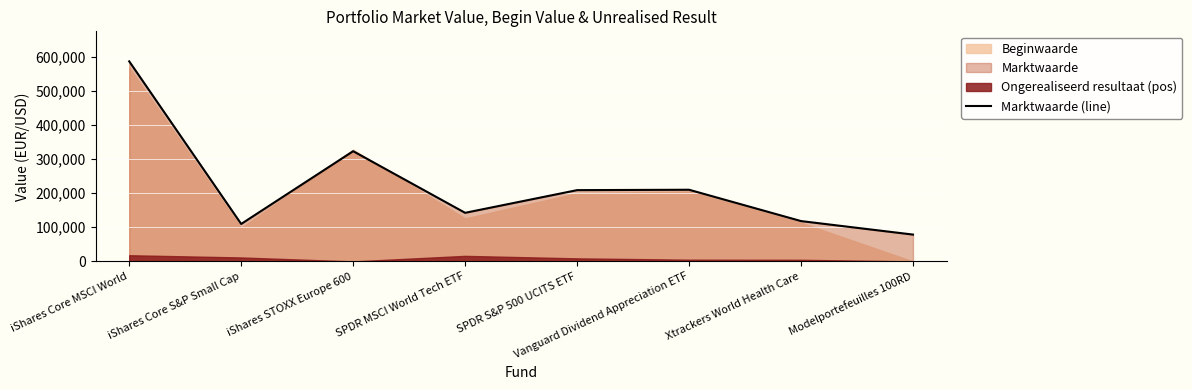

How many data points are above 208853?

3